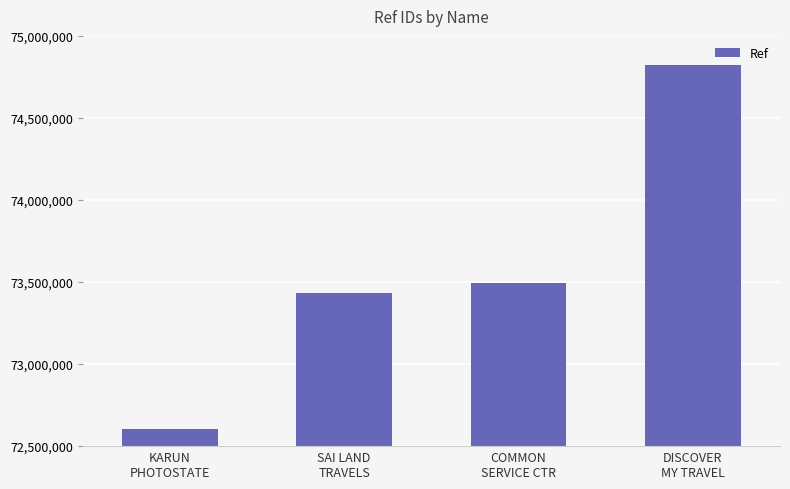

What is the change in value from KARUN
PHOTOSTATE to COMMON
SERVICE CTR?

+889336